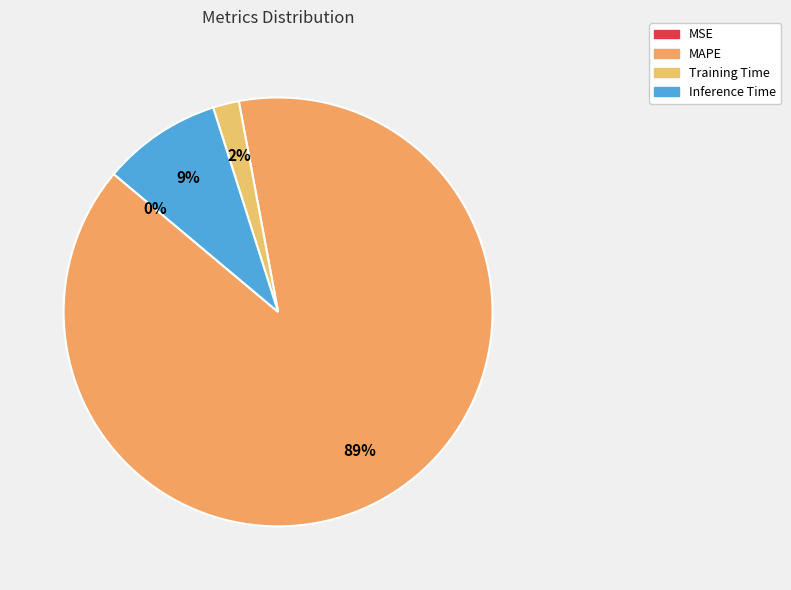

Combined, what portion of the pie is MSE and Training Time?

2.0%